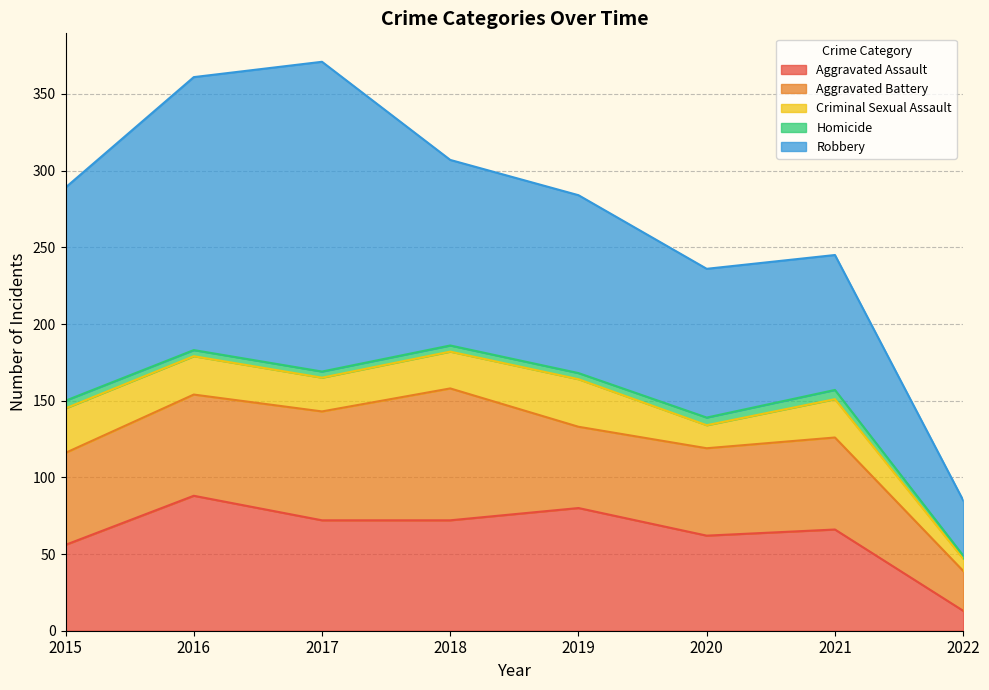

True or false: Robbery and Aggravated Assault intersect in this chart.

False